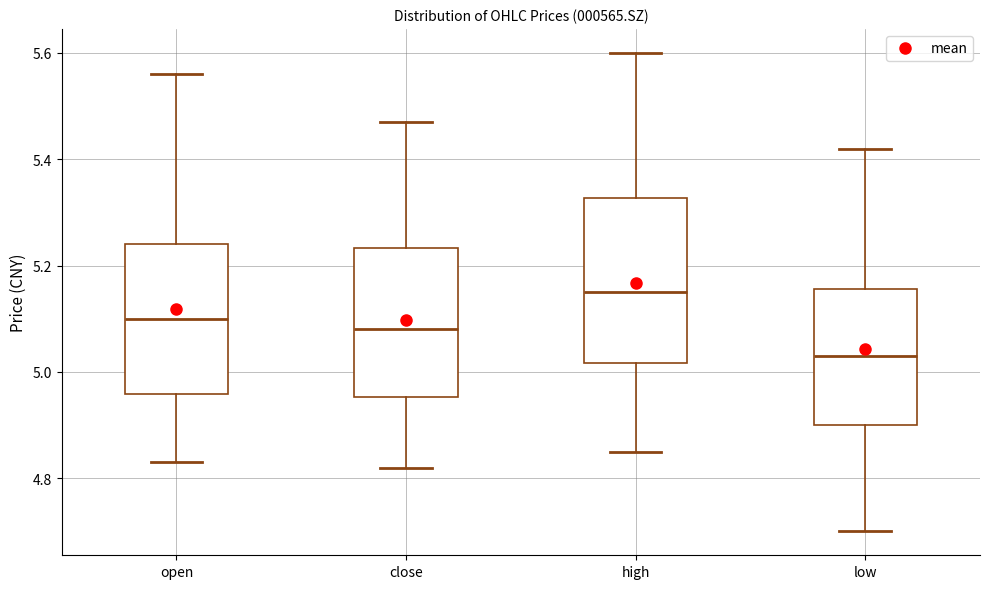

Reading left to right, transcribe this box plot: for each box, give where its median line is, the range the box spans, and where its two whiskers end, as read against the y-axis. The values are not printed on the chart, so give them approximately, as read against the axis.

open: median 5.10, box 4.96 to 5.24, whiskers 4.84 to 5.56
close: median 5.08, box 4.96 to 5.24, whiskers 4.82 to 5.48
high: median 5.16, box 5.02 to 5.32, whiskers 4.86 to 5.60
low: median 5.04, box 4.90 to 5.16, whiskers 4.70 to 5.42